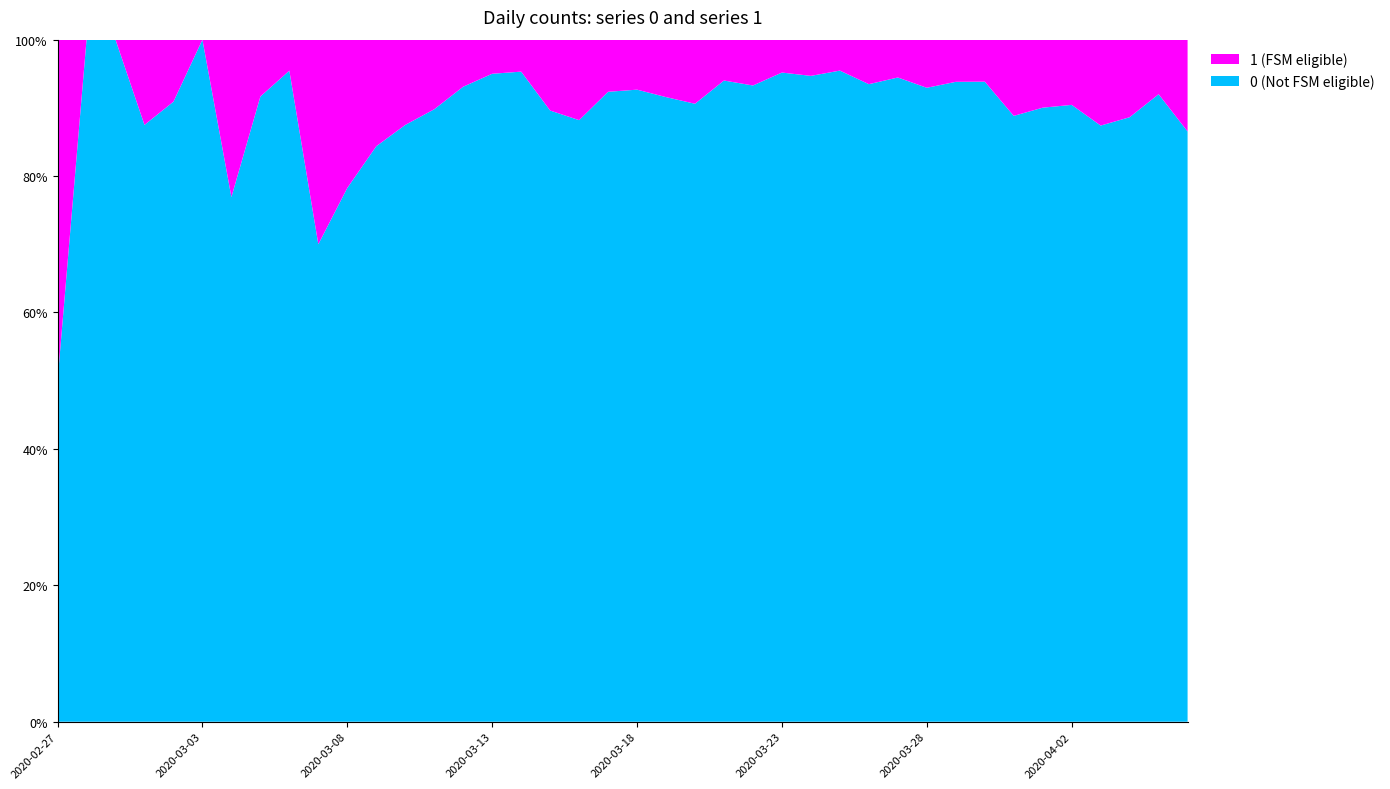

Reading right to left, list all the values displayed in this chart.

0: 328	230	187	340	350	316	310	442	258	303	562	444	442	428	454	236	204	241	261	177	145	142	69	61	76	54	44	28	27	18	7	21	11	10	8	10	7	1	4	2
1: 51	20	24	49	37	35	39	29	17	23	33	31	21	24	23	17	13	25	24	14	12	19	8	3	4	4	5	4	5	5	3	1	1	3	0	1	1	0	0	2